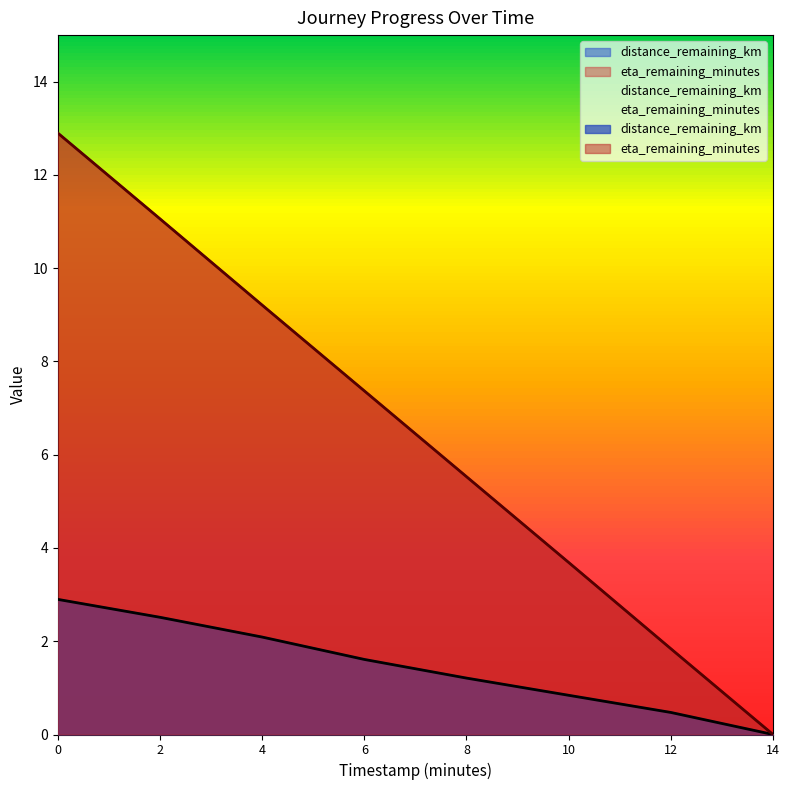

List the series in order of their peak value, highest first.

eta_remaining_minutes, distance_remaining_km